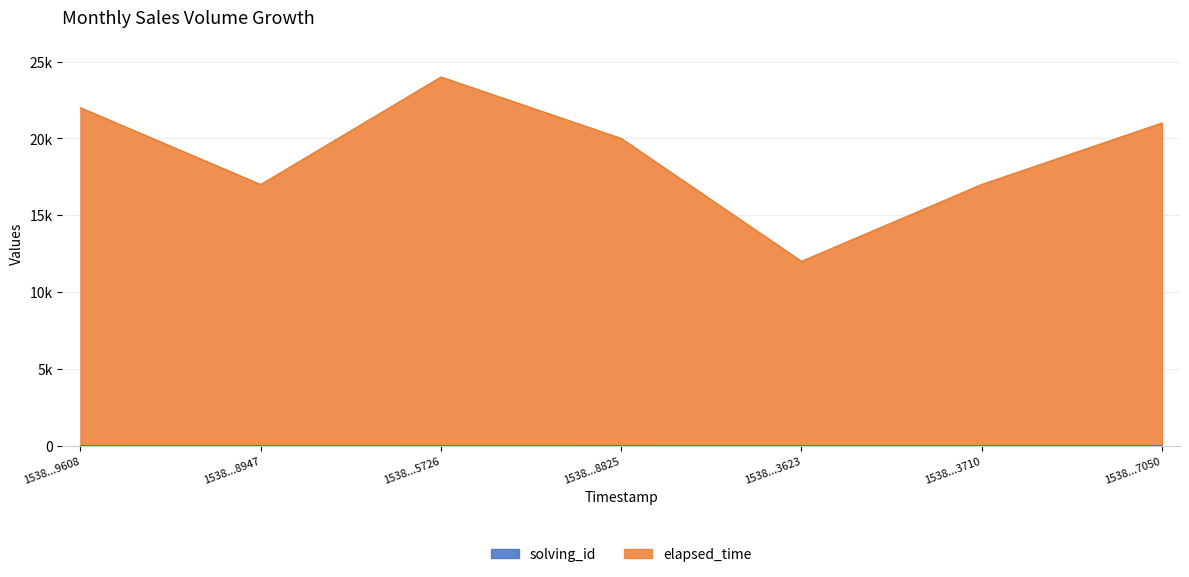

True or false: solving_id has a value of 5 at 1538...3623.

True